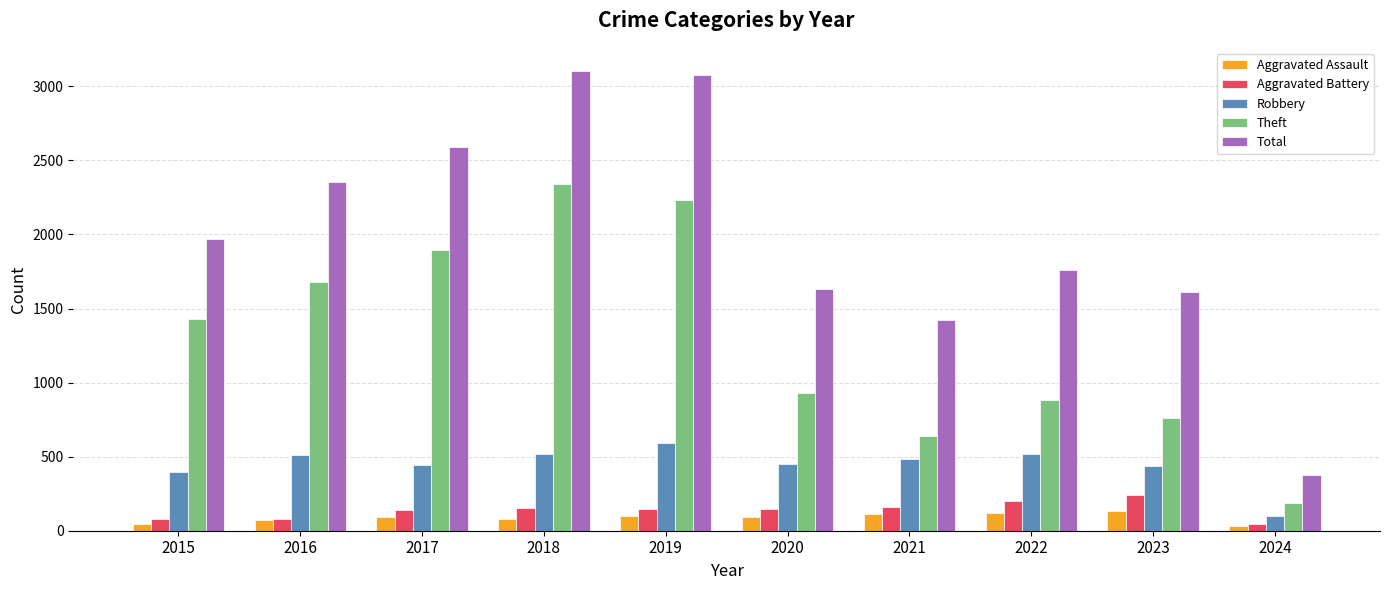

Does the chart contain any negative values?

No